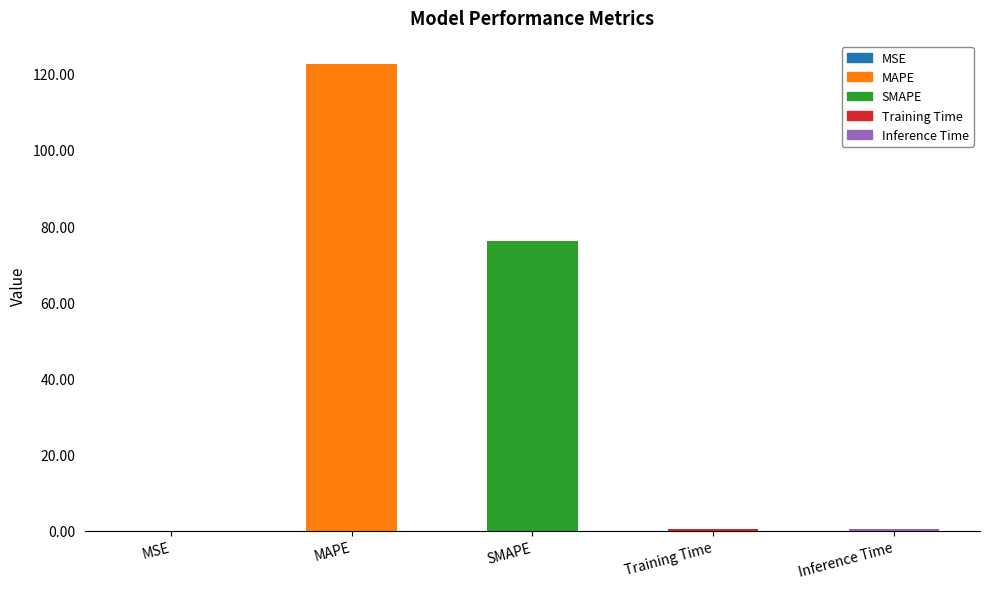

What is the label of the 5th bar from the right?

MSE